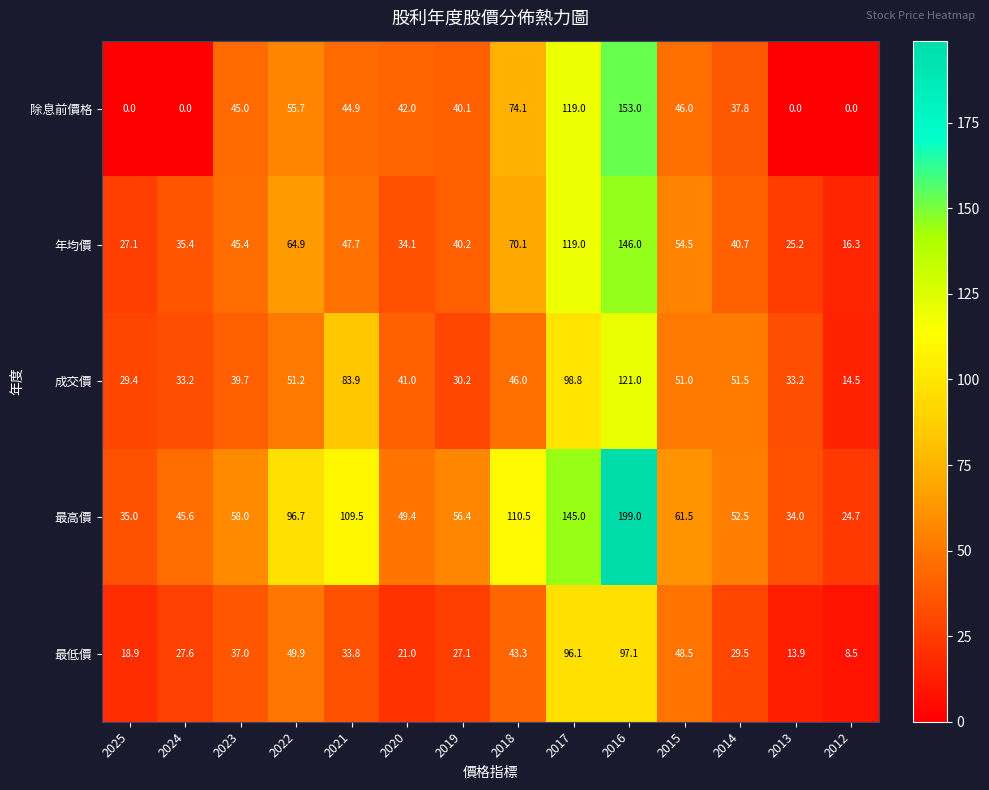

Rank the series at 2014 from highest to lowest value.

最高價, 成交價, 年均價, 除息前價格, 最低價